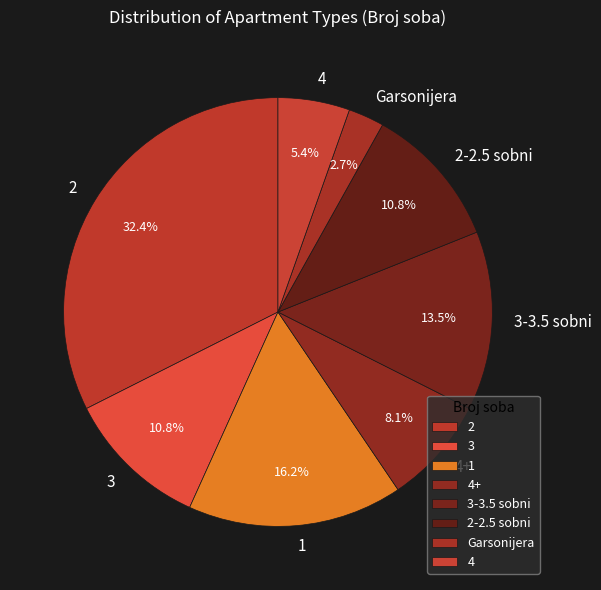

What portion of the pie excludes 4+?

91.9%